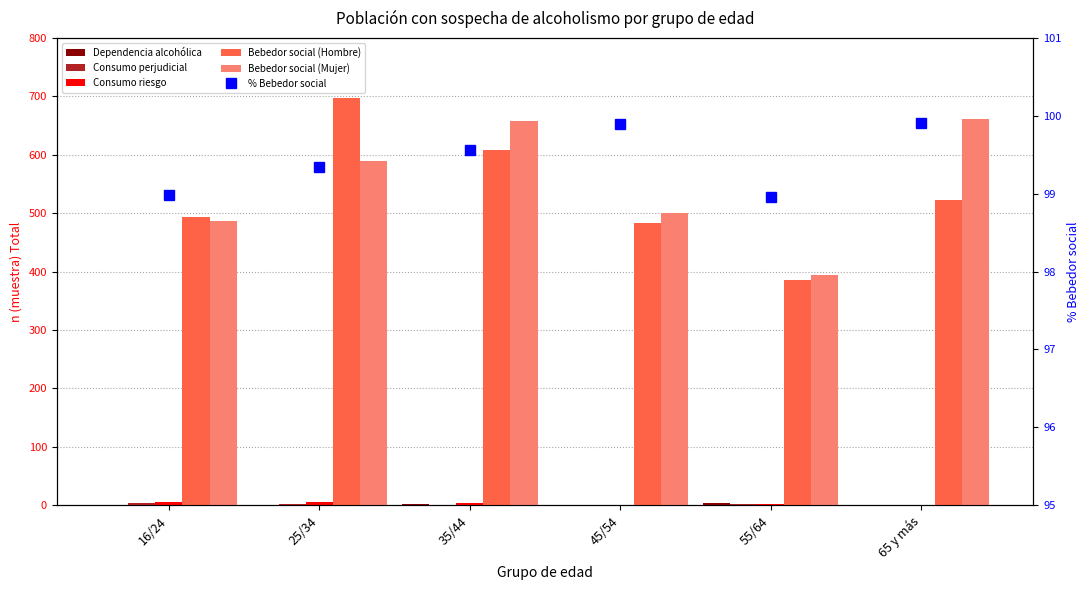

What is the sum of all Consumo perjudicial values?

8.0